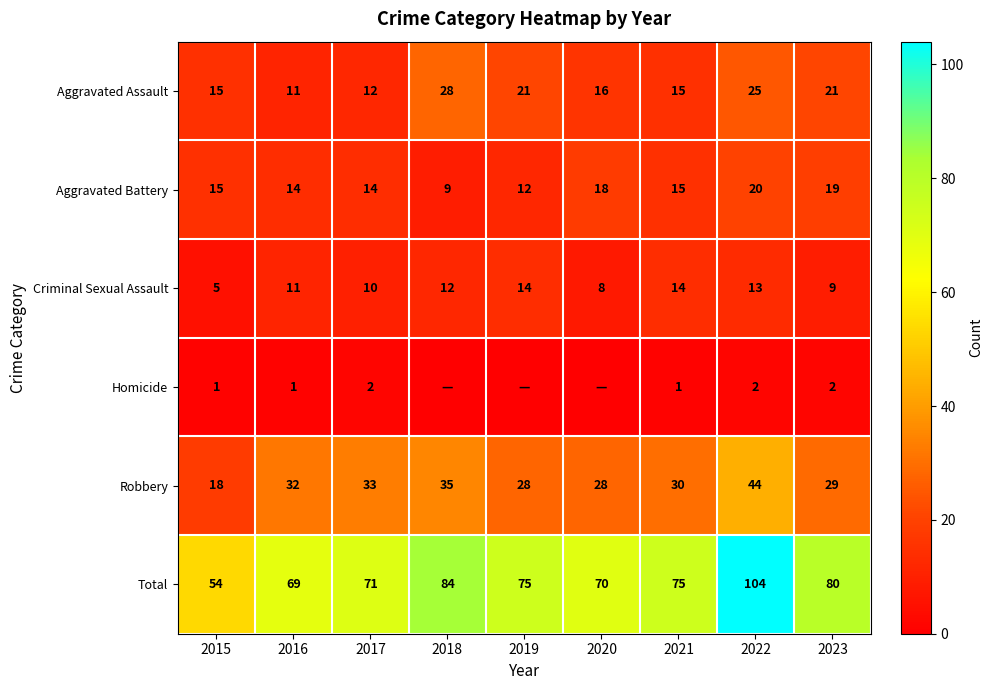

How many series are shown in this chart?

6